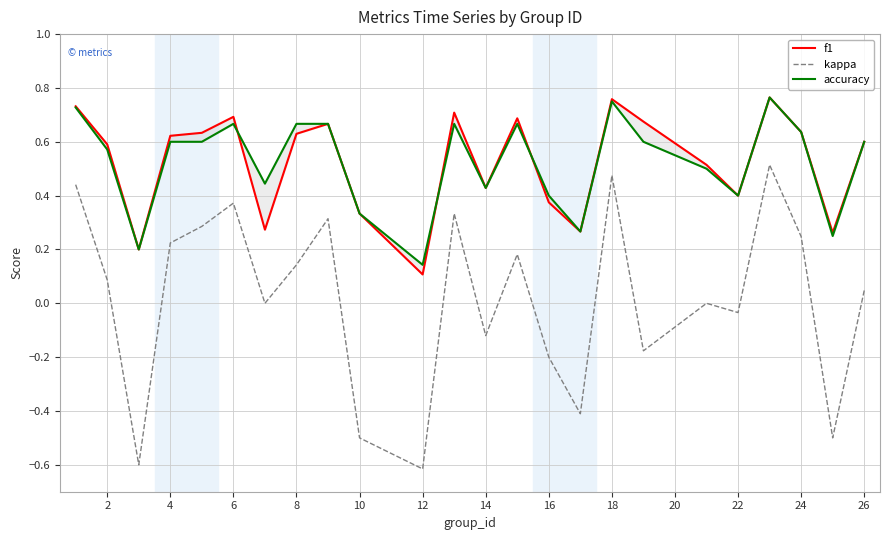

The value of kappa at 24 is 0.4. True or false?

False